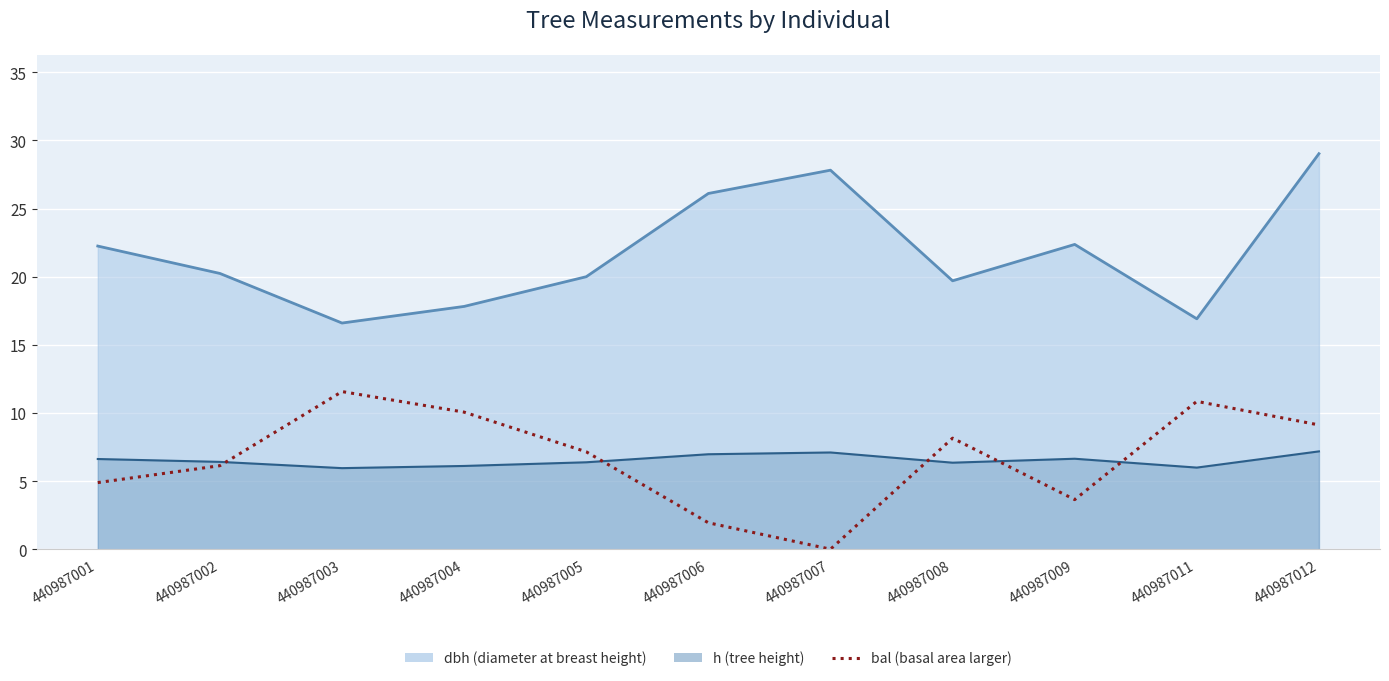

The value at 440987007 is 8.0. True or false?

False